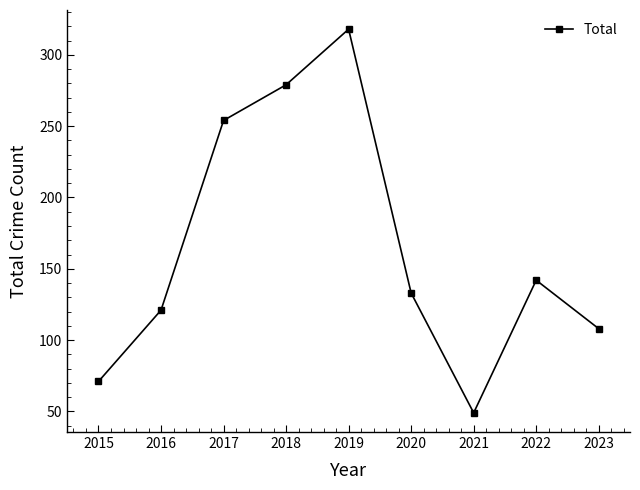

Between 2017 and 2020, which is larger?

2017